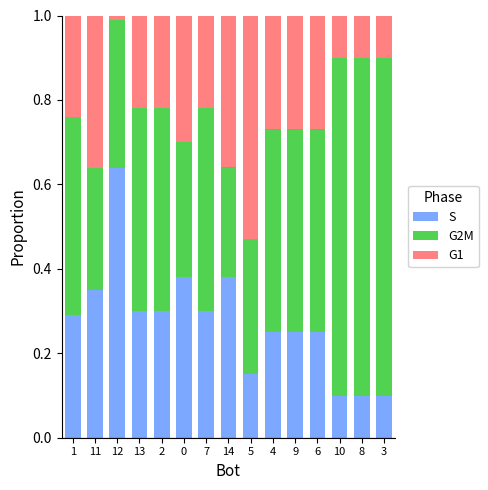

Does the chart contain stacked bars?

Yes